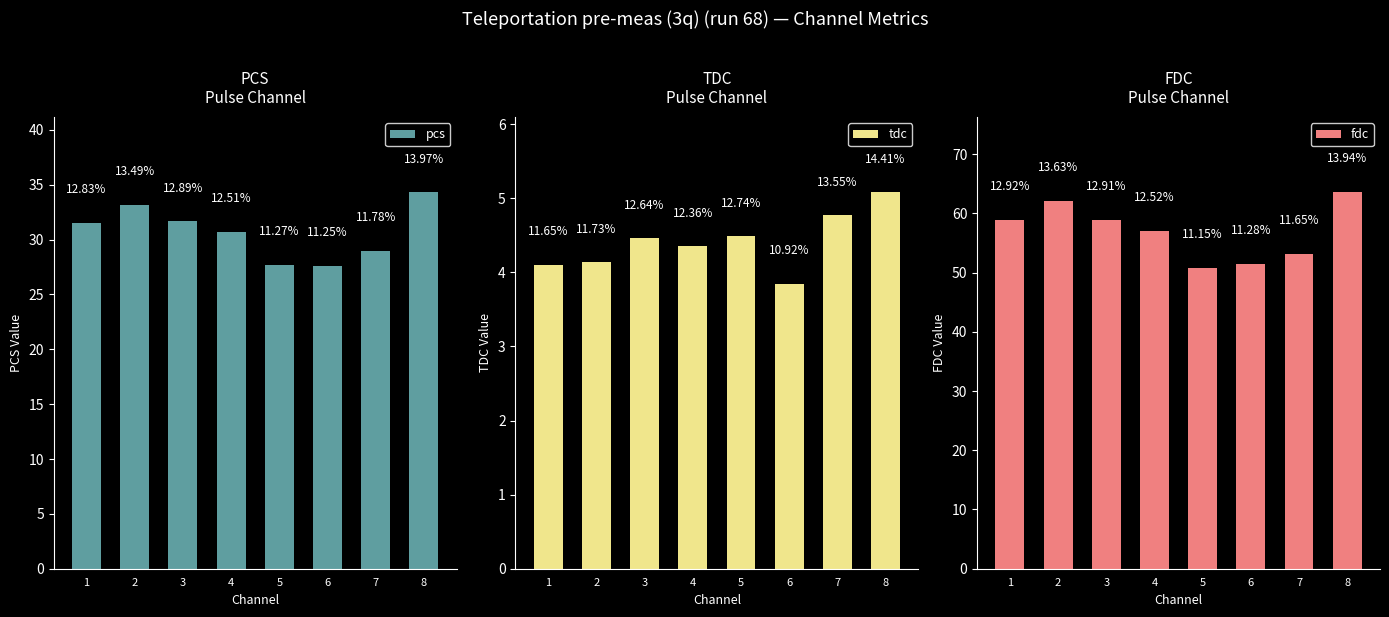

At which label is pcs closest to 30?

4